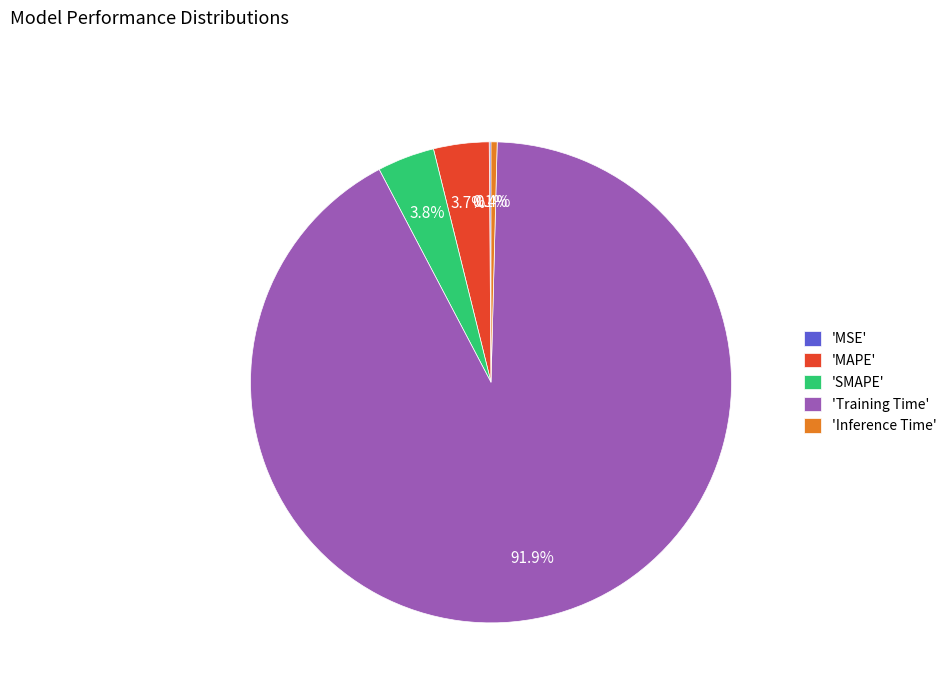

Is there any slice that represents more than half of the pie?

Yes